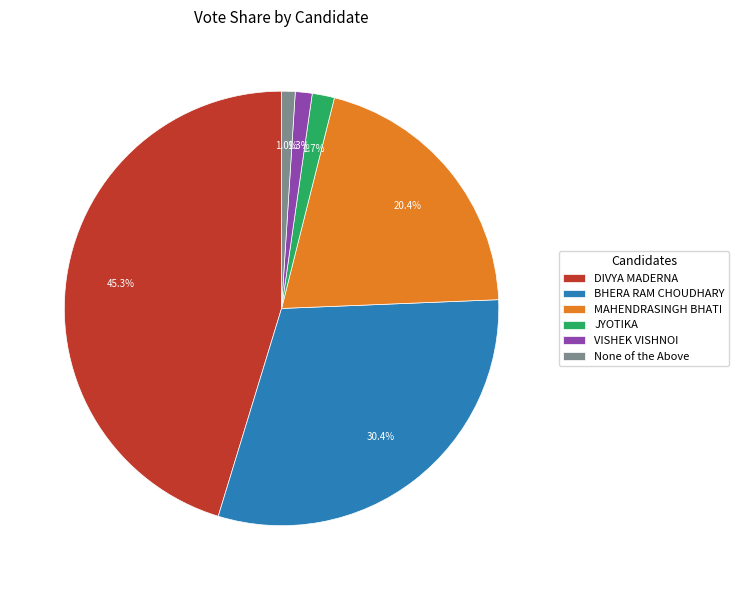

What portion of the pie excludes DIVYA MADERNA?

54.7%